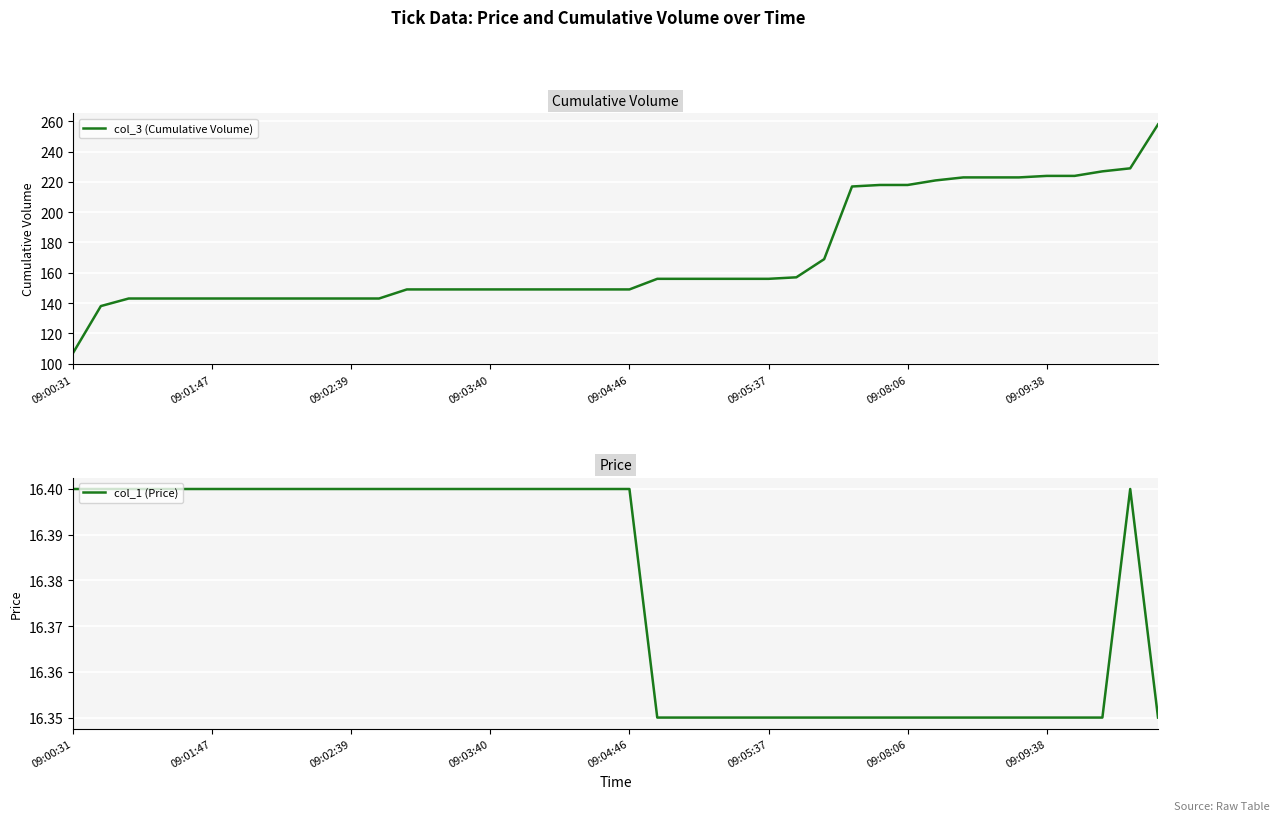

Which category has the highest value across all series?

39